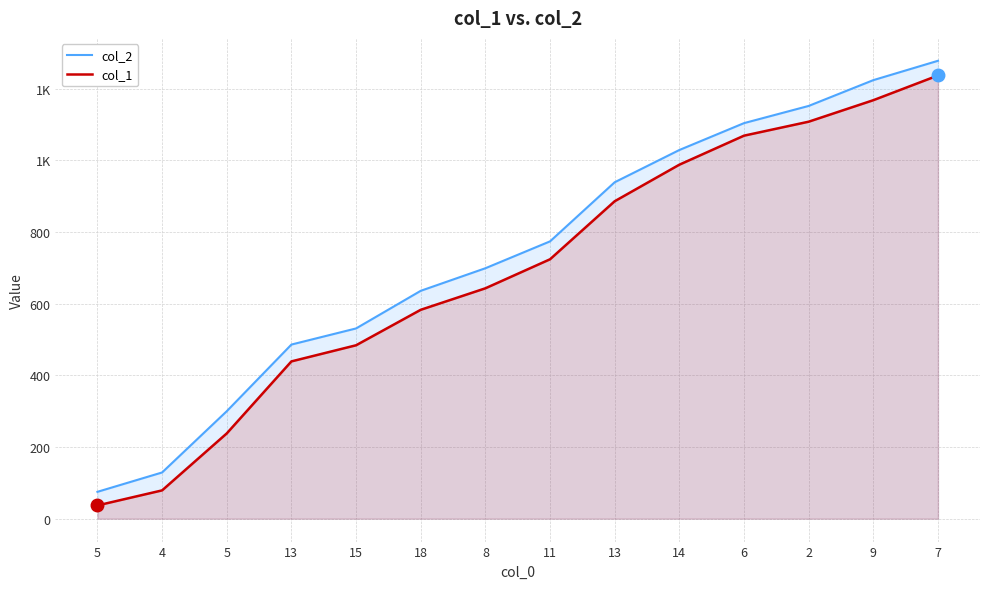

Reading right to left, extract all data points from this chart.

col_2: 1278	1224	1152	1104	1029	939	774	699	636	531	486	300	129	75
col_1: 1237	1168	1108	1069	988	886	724	643	583	484	439	238	79	37